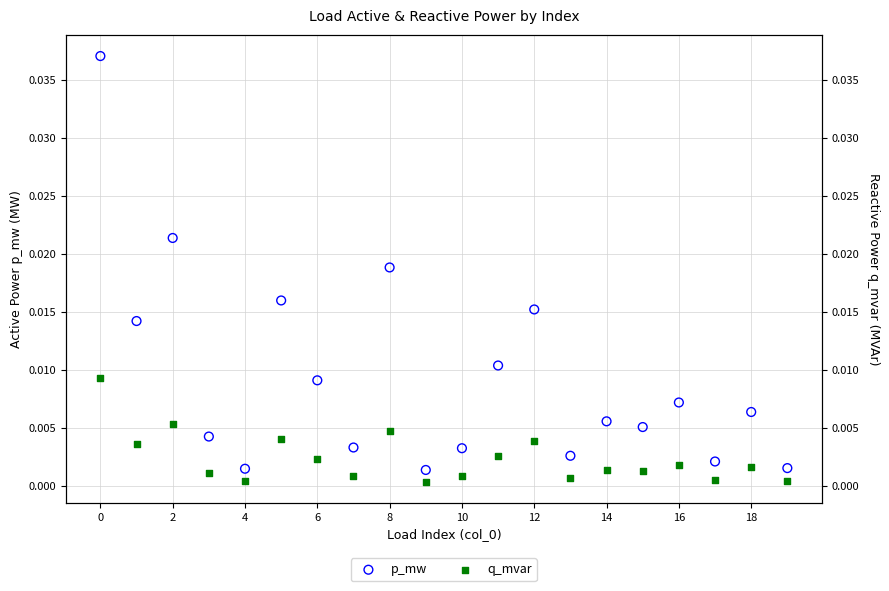

Which series reaches the maximum Y coordinate?

p_mw